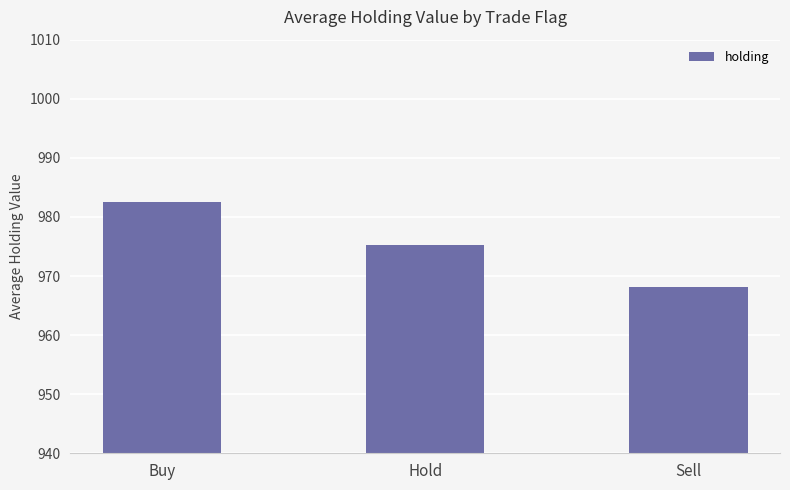

Between Buy and Hold, which is larger?

Buy